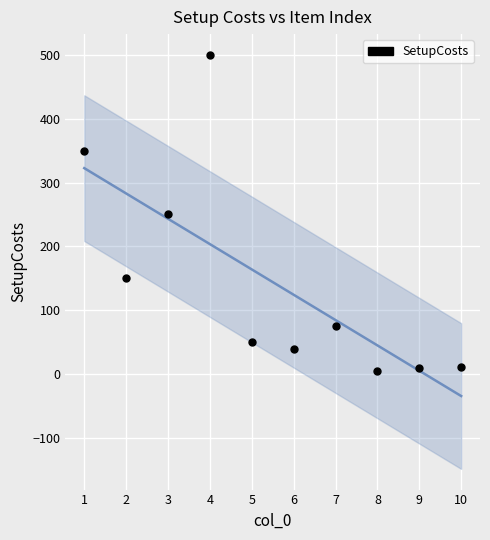

What is the average Y value?

144.1